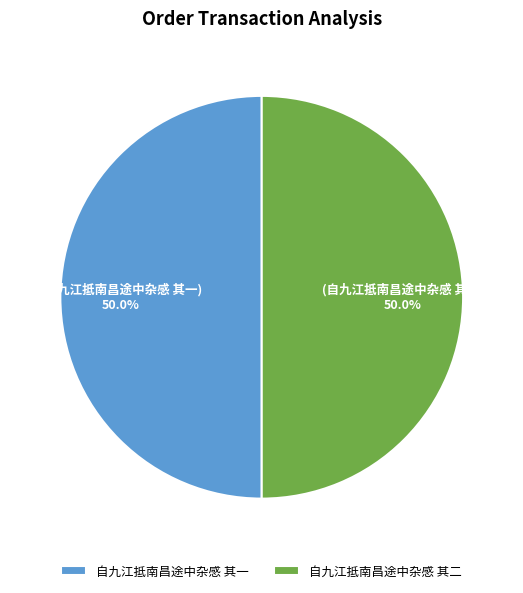

Is the sum of 自九江抵南昌途中杂感 其一 and 自九江抵南昌途中杂感 其二 greater than half?

Yes